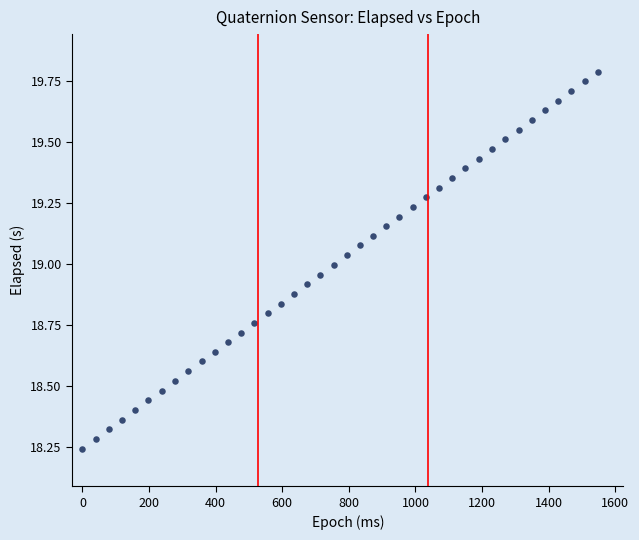

What is the range of X values (max minus min)?

1547.0